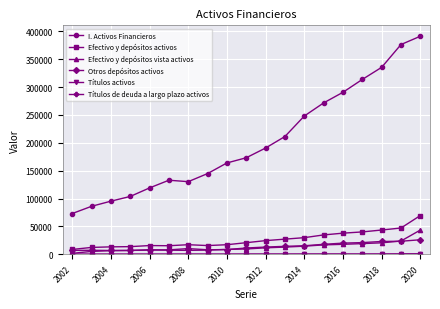

True or false: Otros depósitos activos and I. Activos Financieros cross at least once.

False